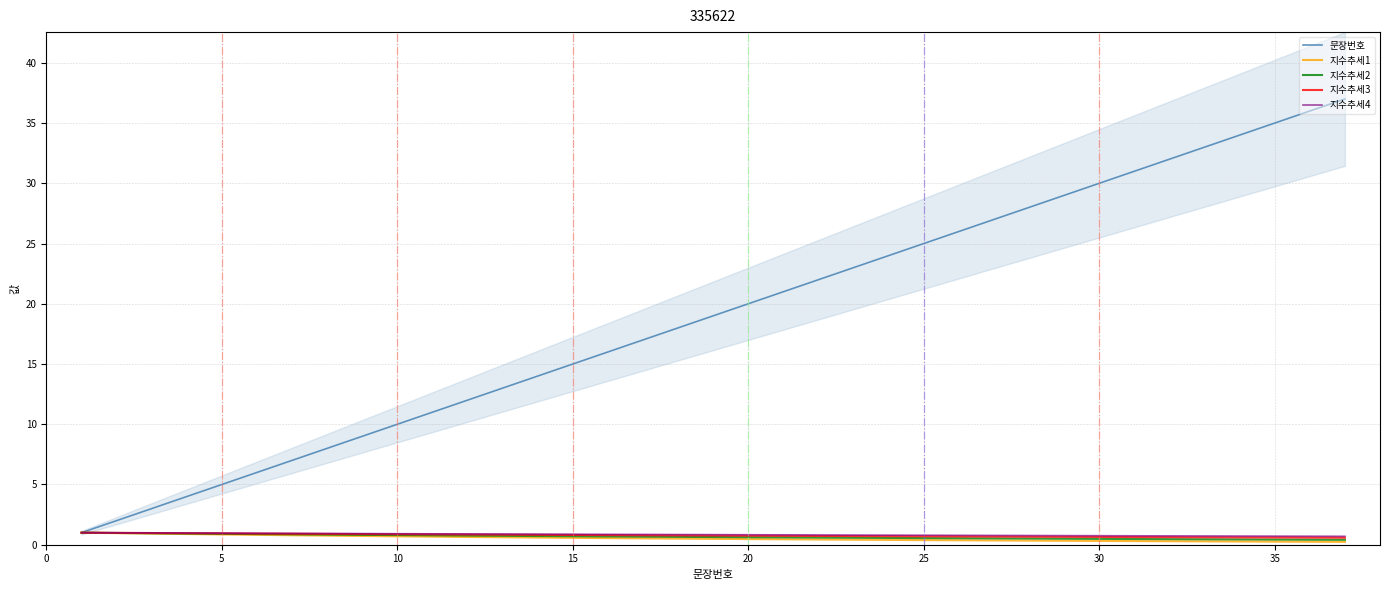

True or false: 지수추세1 has a value of 0.9 at 5.

True